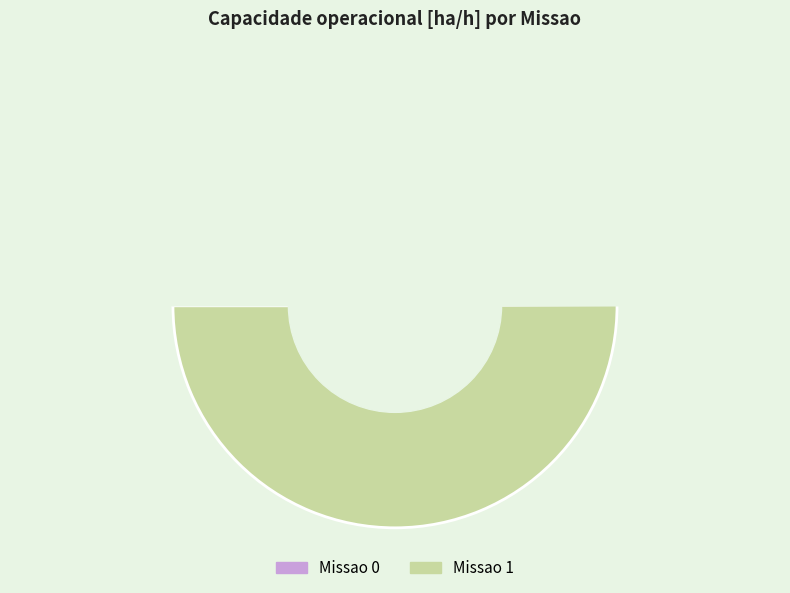

Which slice is the largest?

1